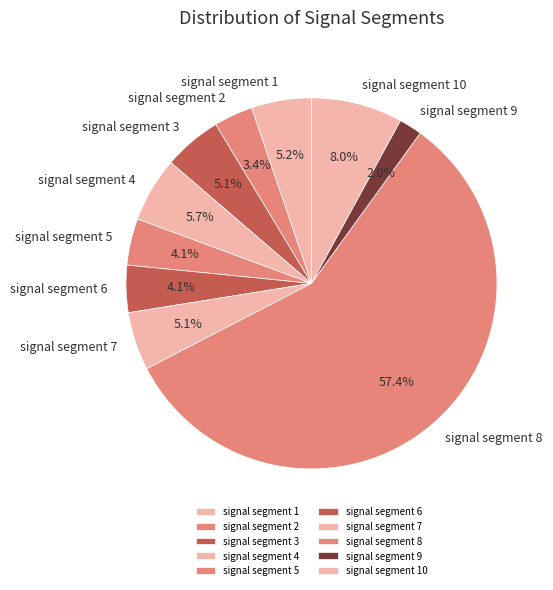

Which has a higher value, signal segment 6 or signal segment 3?

signal segment 3